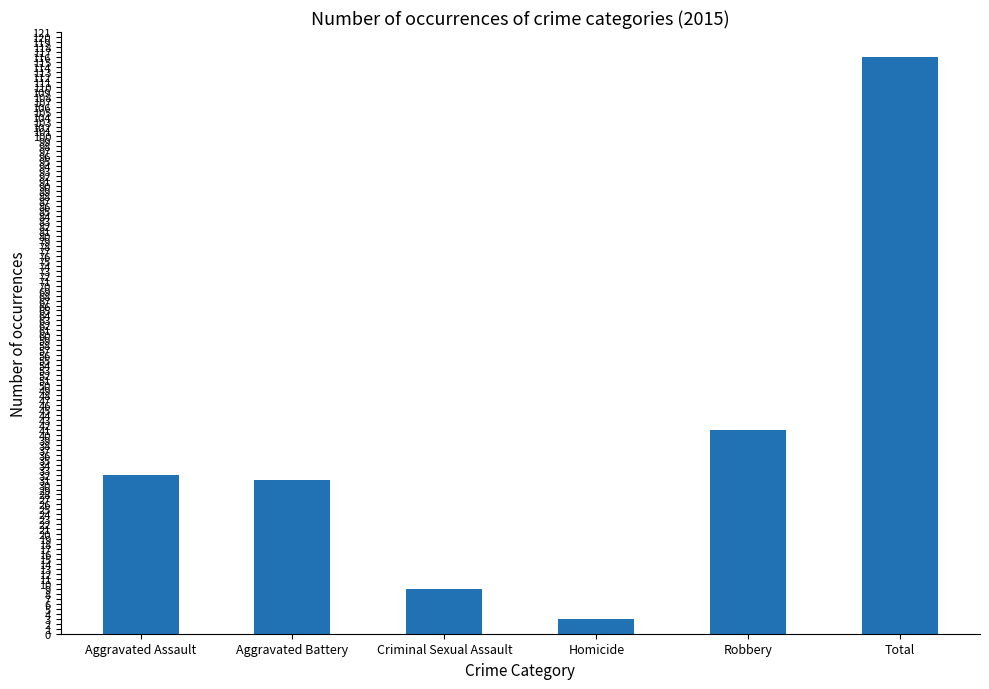

What is the smallest value displayed?

3